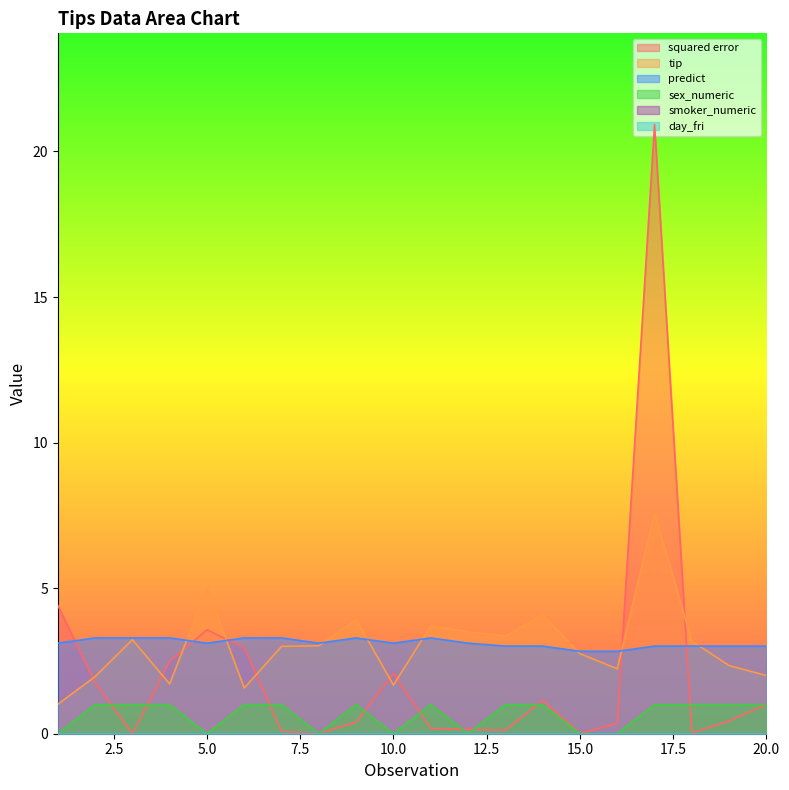

At how many categories does at least one series exceed 12?

1